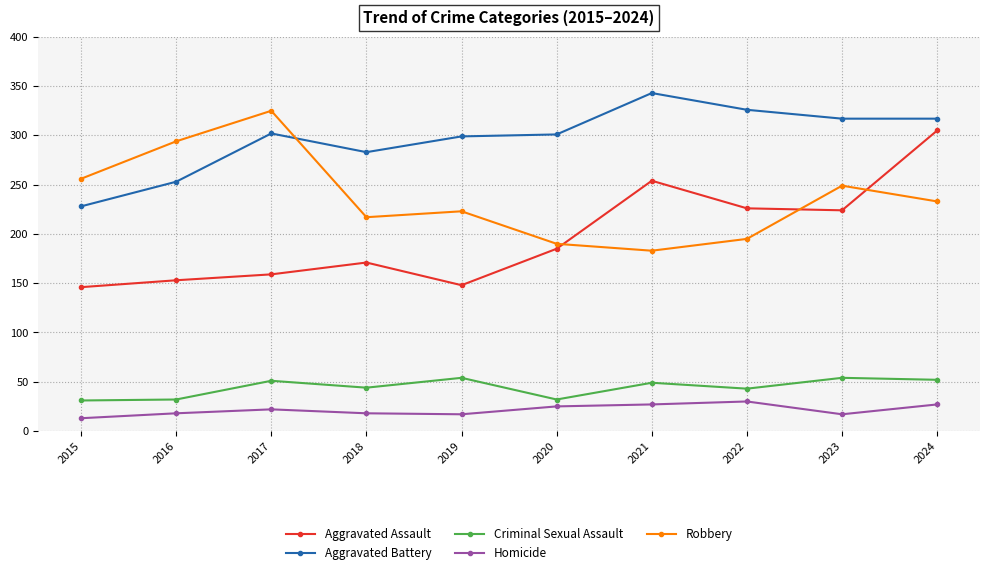

At 2019, list the series in order from smallest to largest.

Homicide, Criminal Sexual Assault, Aggravated Assault, Robbery, Aggravated Battery